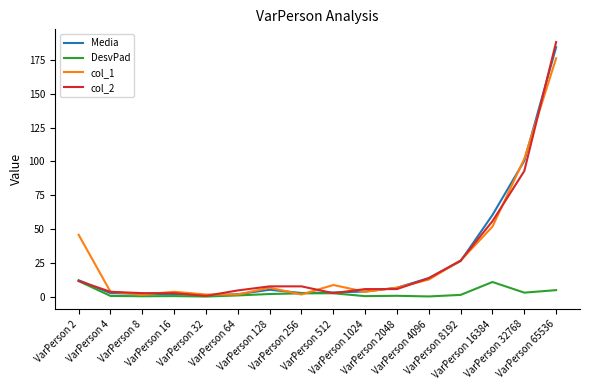

What is the maximum value shown in the chart?

188.0